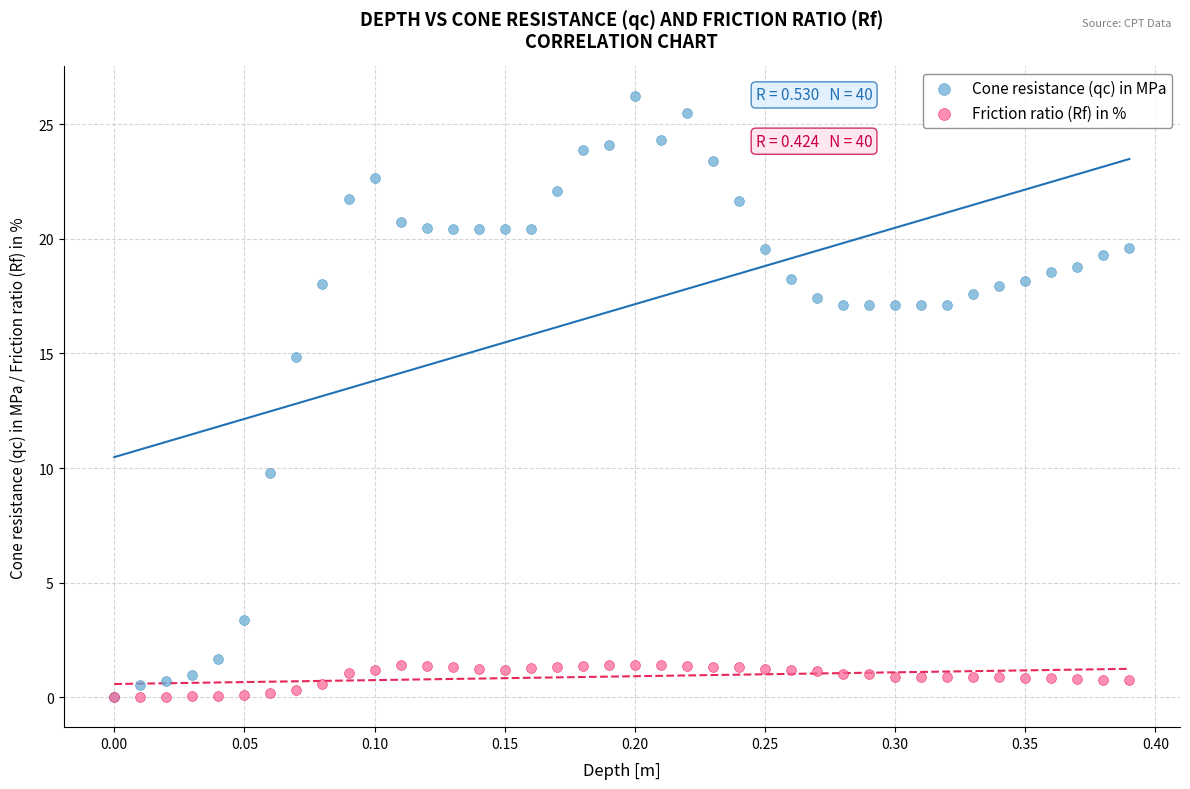

In the Cone resistance (qc) in MPa series, what Y value is closest to 13?

14.8